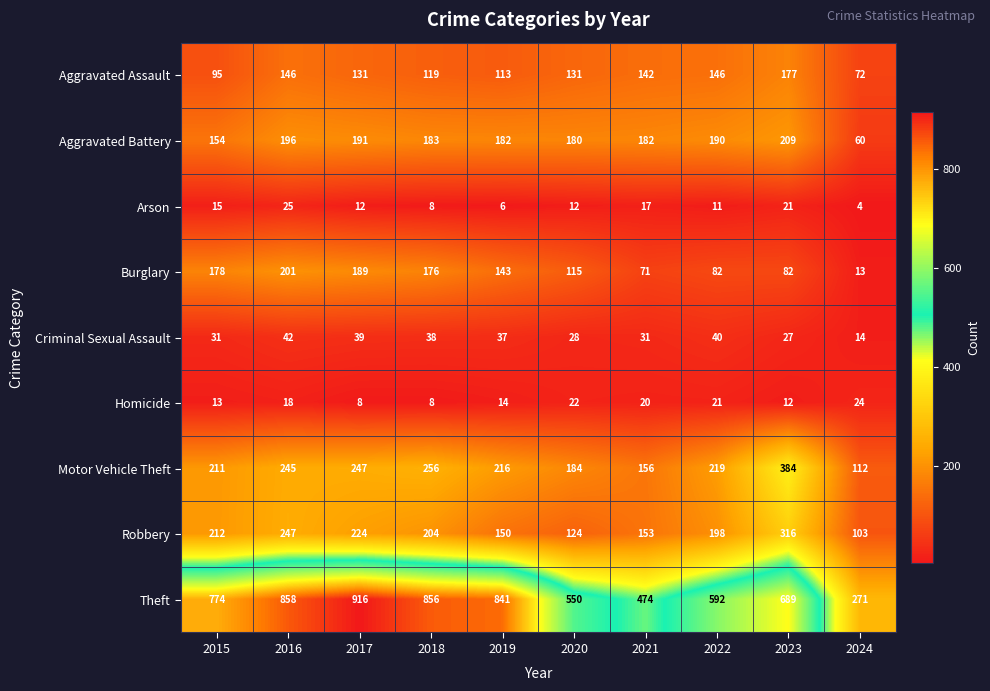

List the series in order of their peak value, highest first.

Theft, Motor Vehicle Theft, Robbery, Aggravated Battery, Burglary, Aggravated Assault, Criminal Sexual Assault, Arson, Homicide